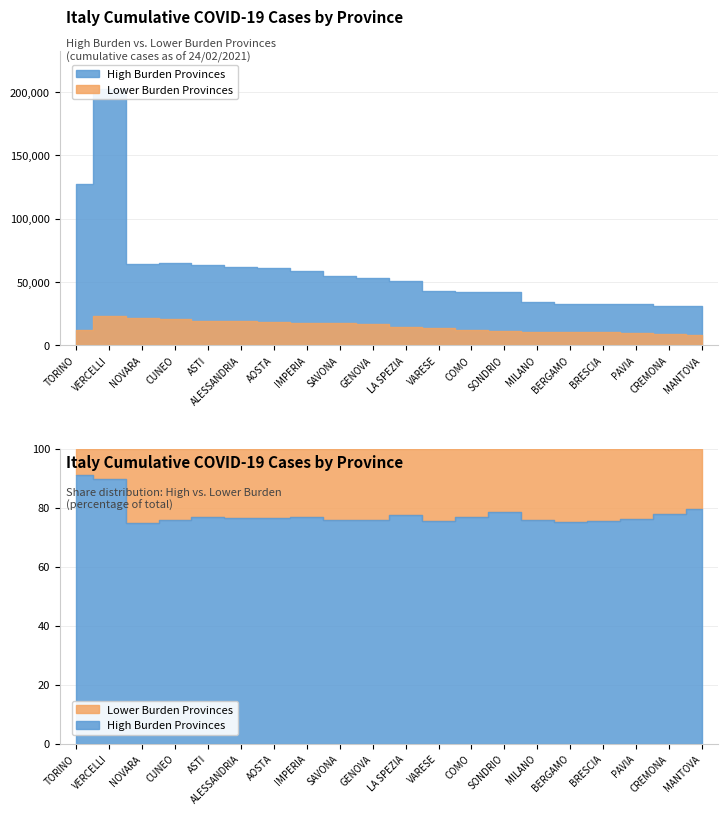

Which series has the widest spread of values?

High Burden Provinces